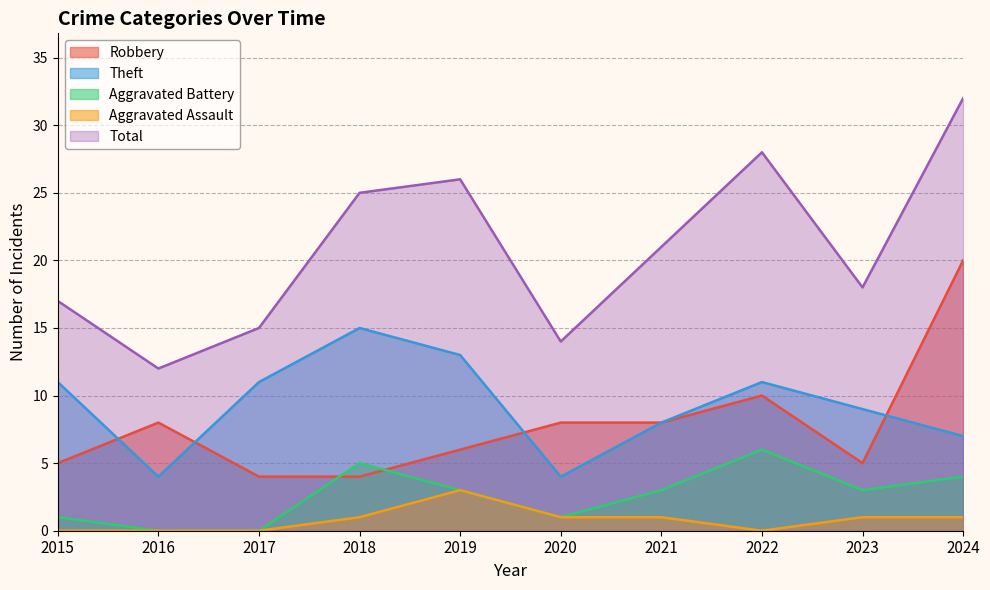

Which series has the largest total across all categories?

Total